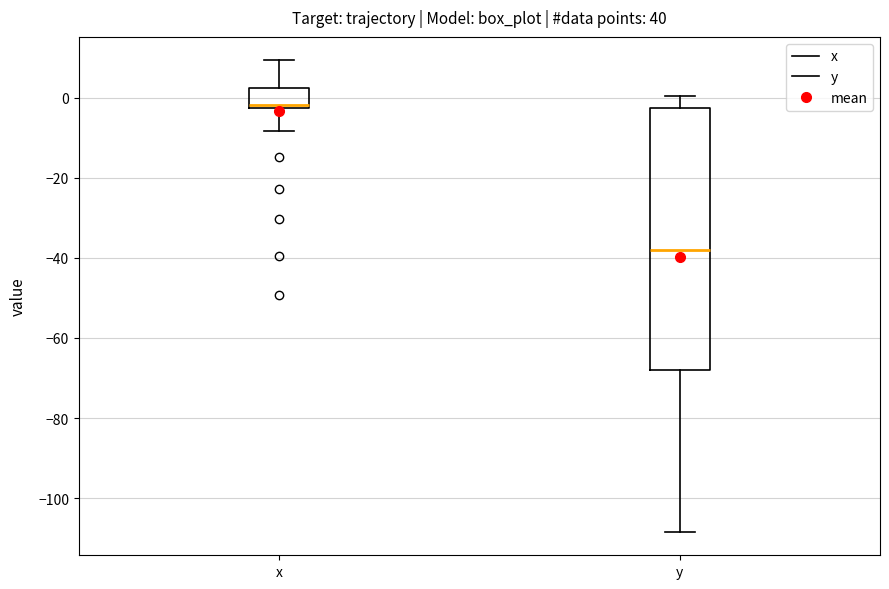

Comparing the boxes themselves (not the whiskers), which one is the tallest?

y